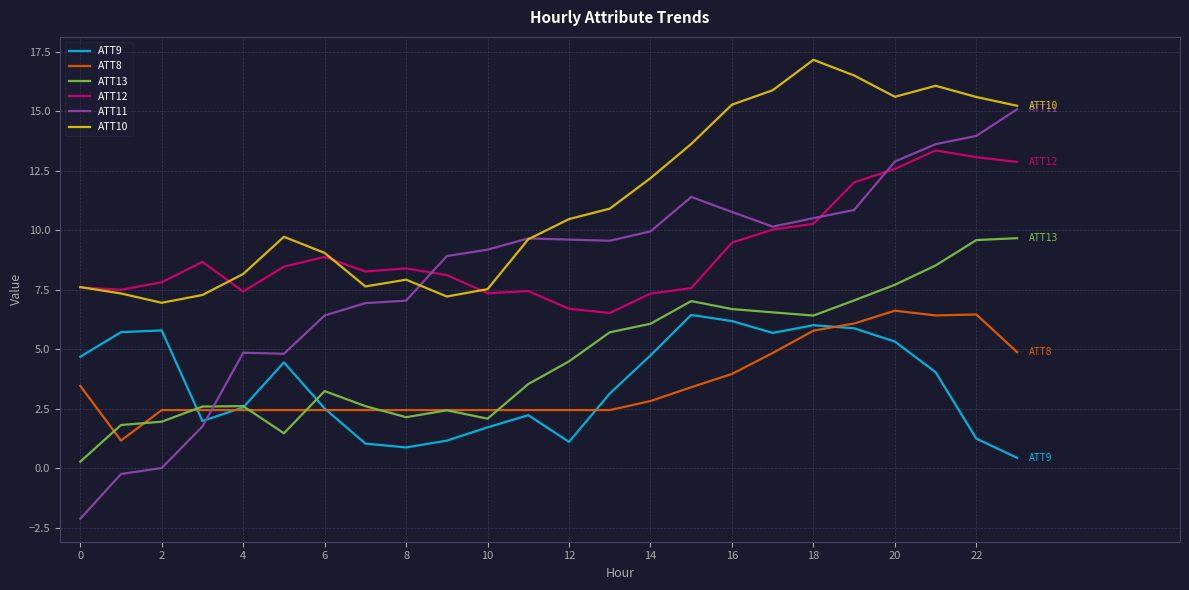

Which series has the largest range (max minus min)?

ATT11